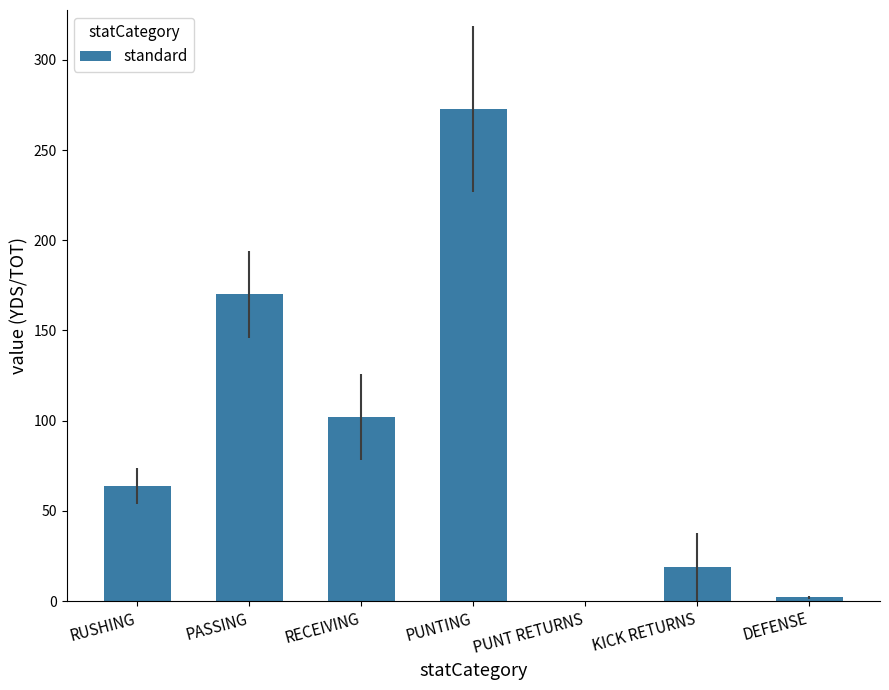

Is it true that the value at KICK RETURNS is 19?

True